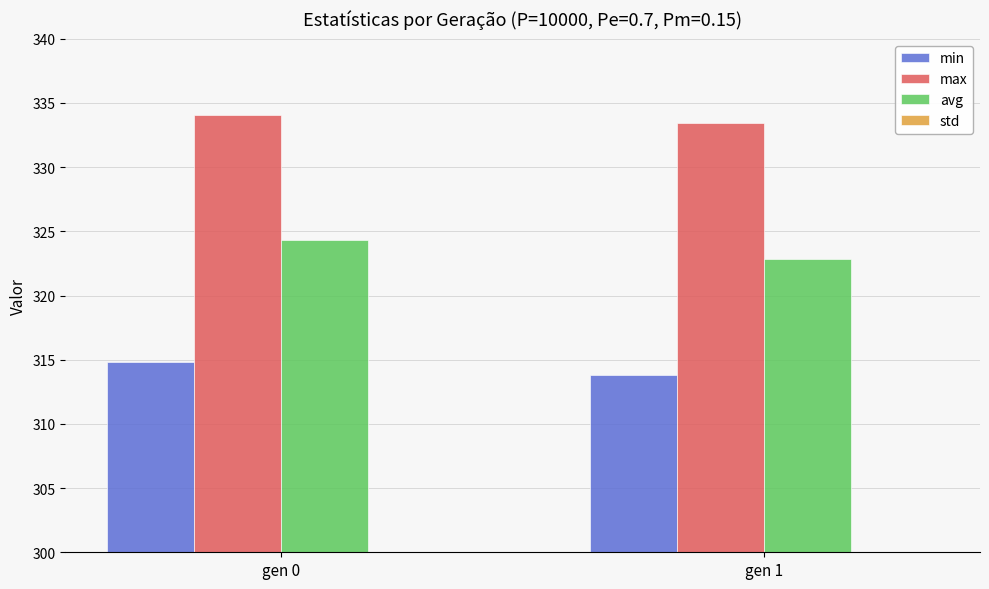

Which series has the widest spread of values?

avg